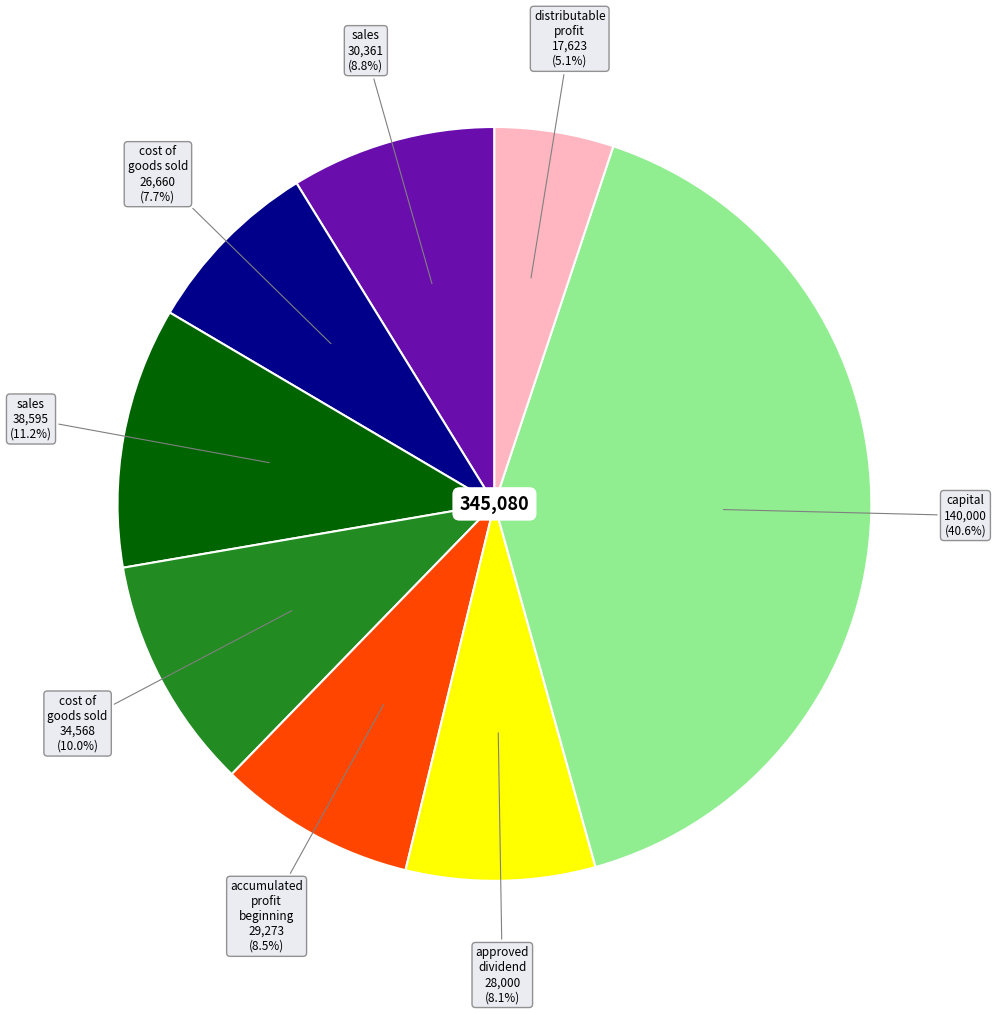

Is there a majority slice in this chart?

No